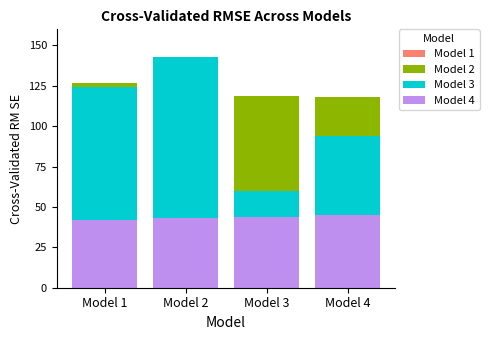

What is the difference between the second highest and second lowest values in the Jelení series?

1